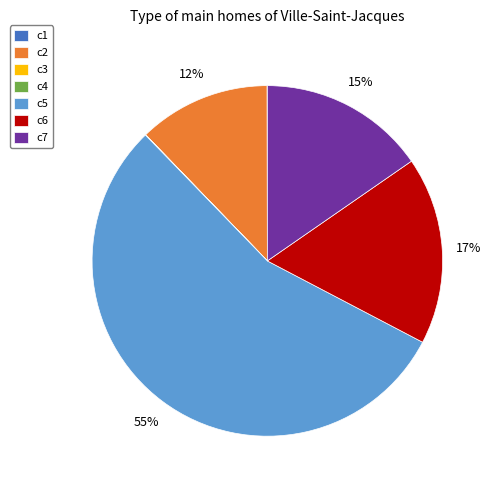

Which has a higher value, c2 or c7?

c7